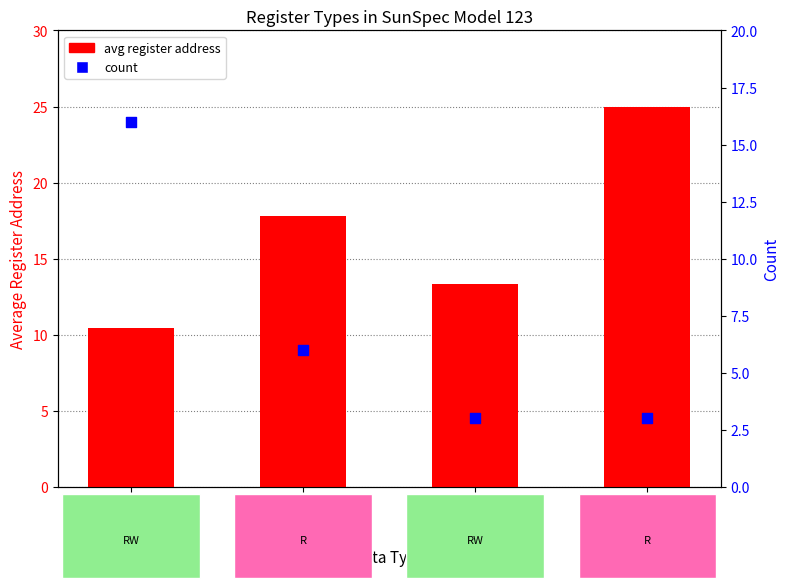

Which series has the largest Y range (max minus min)?

avg register address